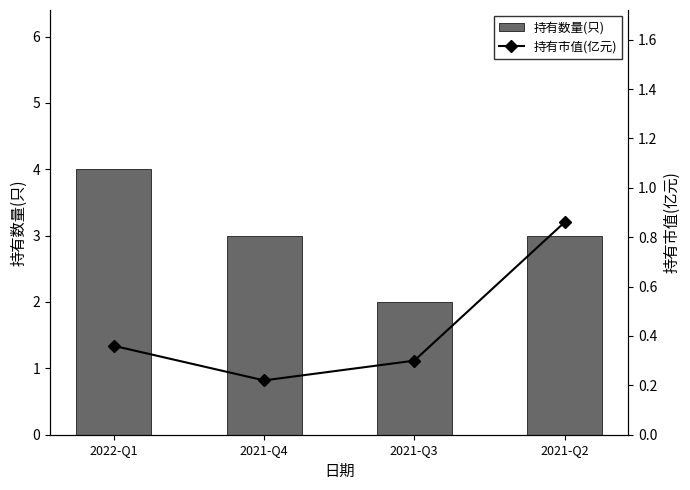

What is the label of the 2nd bar from the right?

2021-Q3